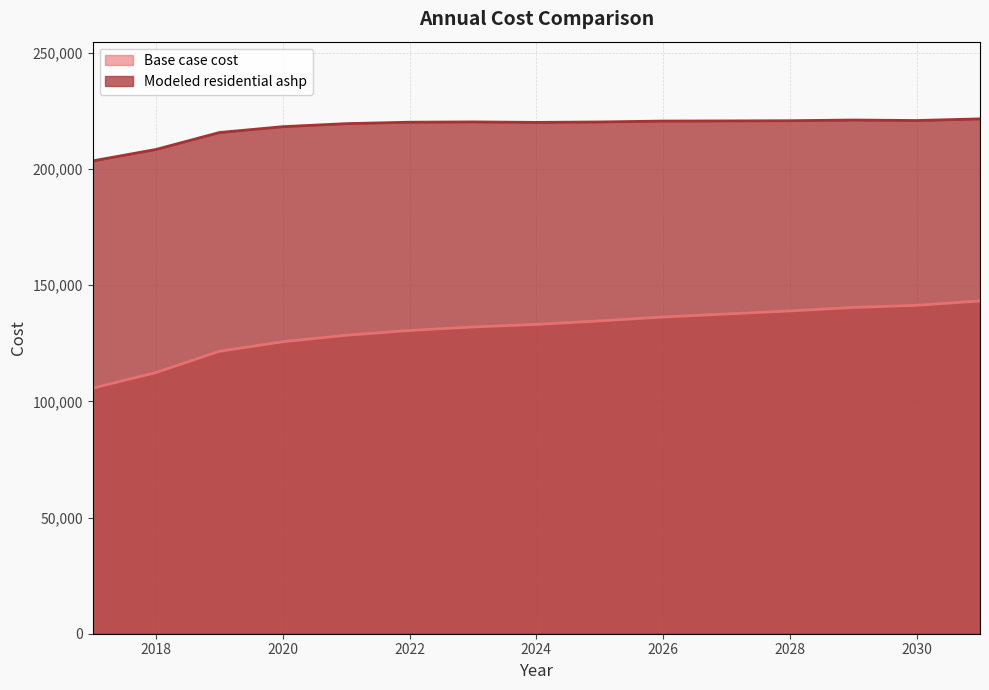

Which category has the lowest value across all series?

2017